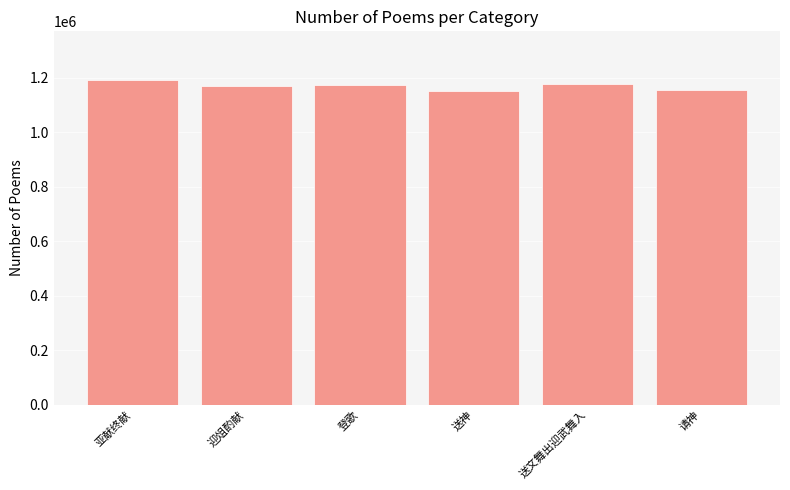

What is the difference between the maximum and minimum values?

40417